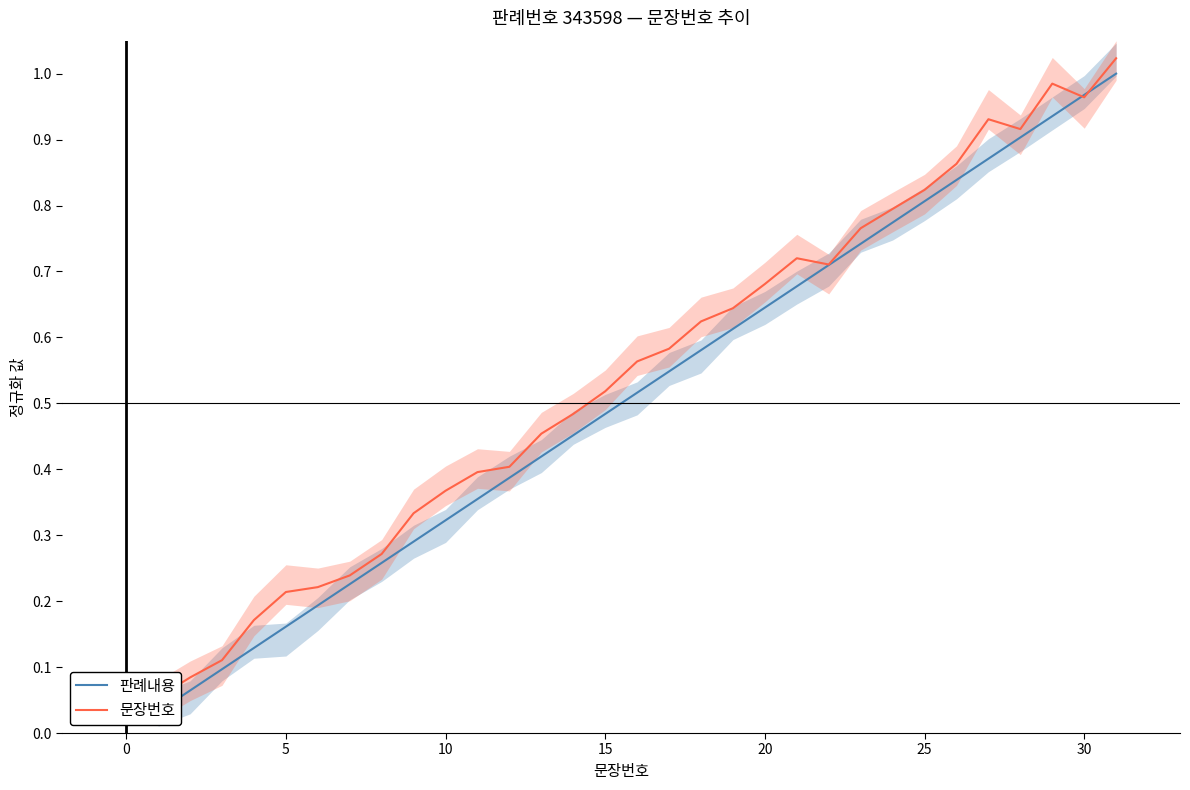

Reading left to right, what are all the values shown in this chart?

판례내용: 0.0	0.1	0.1	0.1	0.2	0.2	0.2	0.3	0.3	0.3	0.4	0.4	0.4	0.5	0.5	0.5	0.5	0.6	0.6	0.6	0.7	0.7	0.7	0.8	0.8	0.8	0.9	0.9	0.9	1.0	1.0
문장번호: 0.1	0.1	0.1	0.2	0.2	0.2	0.2	0.3	0.3	0.4	0.4	0.4	0.5	0.5	0.5	0.6	0.6	0.6	0.6	0.7	0.7	0.7	0.8	0.8	0.8	0.9	0.9	0.9	1.0	1.0	1.0